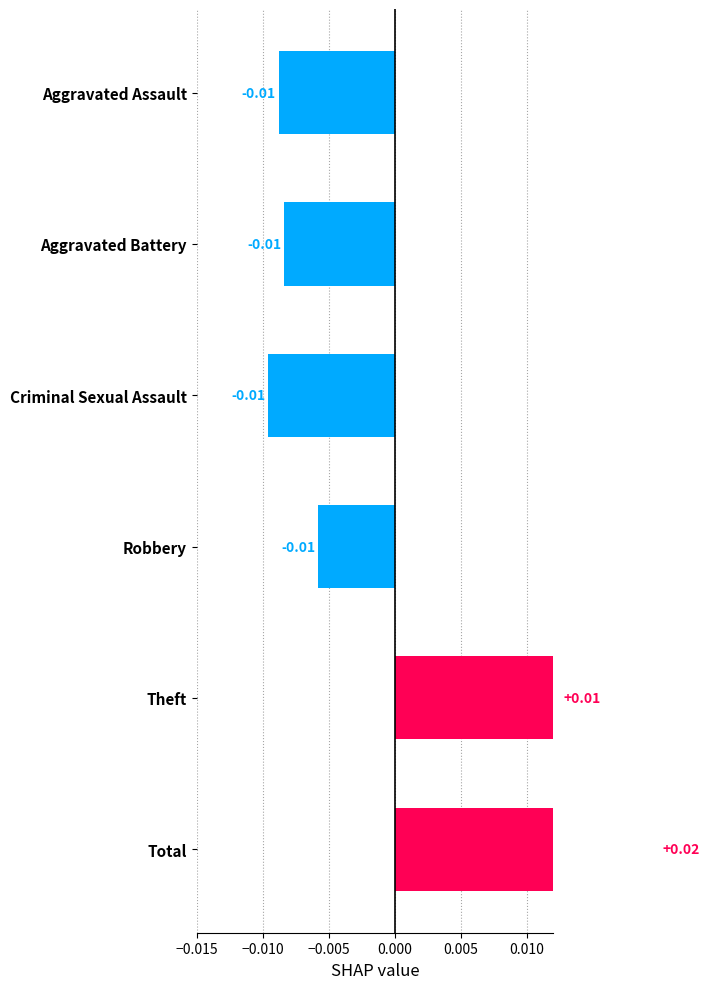

Count the number of data series in this chart.

1